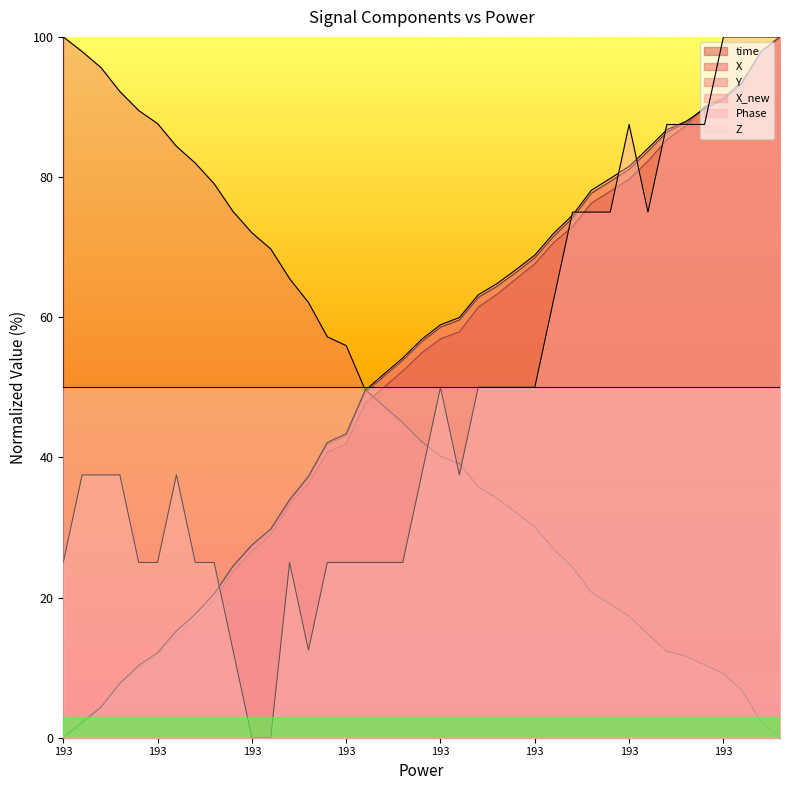

Which series has the widest spread of values?

time